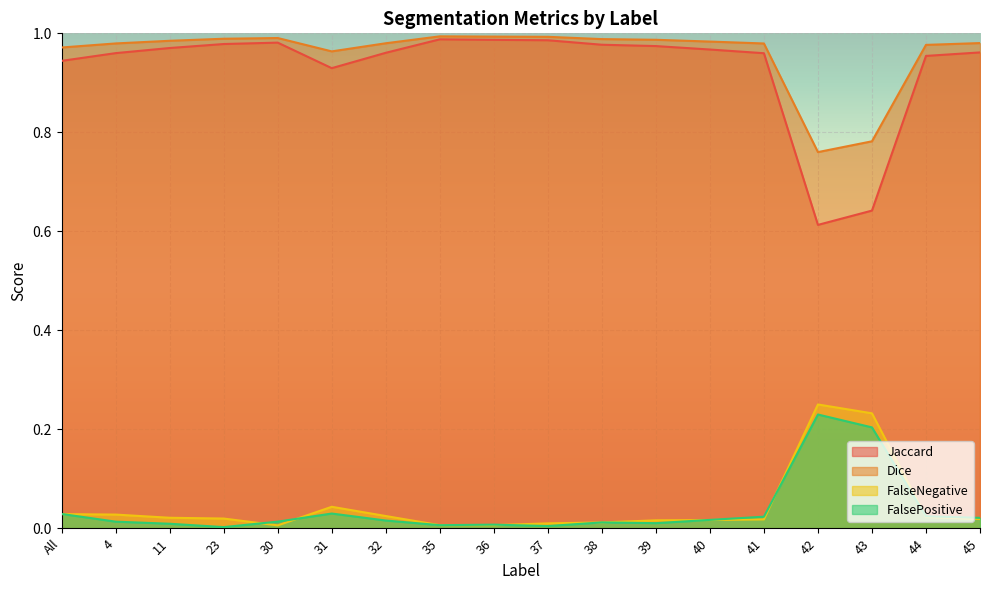

Reading left to right, list all the values displayed in this chart.

Jaccard: All=0.9	4=1.0	11=1.0	23=1.0	30=1.0	31=0.9	32=1.0	35=1.0	36=1.0	37=1.0	38=1.0	39=1.0	40=1.0	41=1.0	42=0.6	43=0.6	44=1.0	45=1.0
Dice: All=1.0	4=1.0	11=1.0	23=1.0	30=1.0	31=1.0	32=1.0	35=1.0	36=1.0	37=1.0	38=1.0	39=1.0	40=1.0	41=1.0	42=0.8	43=0.8	44=1.0	45=1.0
FalseNegative: All=0.0	4=0.0	11=0.0	23=0.0	30=0.0	31=0.0	32=0.0	35=0.0	36=0.0	37=0.0	38=0.0	39=0.0	40=0.0	41=0.0	42=0.2	43=0.2	44=0.0	45=0.0
FalsePositive: All=0.0	4=0.0	11=0.0	23=0.0	30=0.0	31=0.0	32=0.0	35=0.0	36=0.0	37=0.0	38=0.0	39=0.0	40=0.0	41=0.0	42=0.2	43=0.2	44=0.0	45=0.0